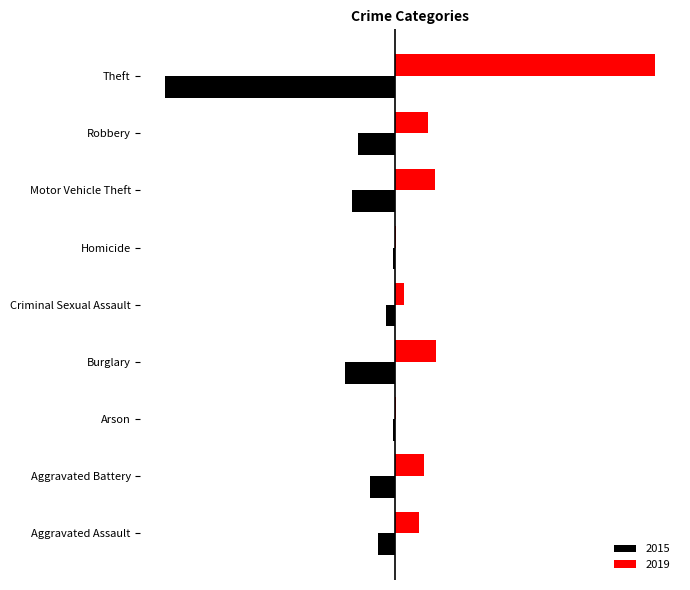

Reading right to left, what are all the values shown in this chart?

2015: -10820	-1715	-2037	-76	-409	-2354	-70	-1161	-805
2019: 12260	1541	1901	68	414	1955	73	1354	1145